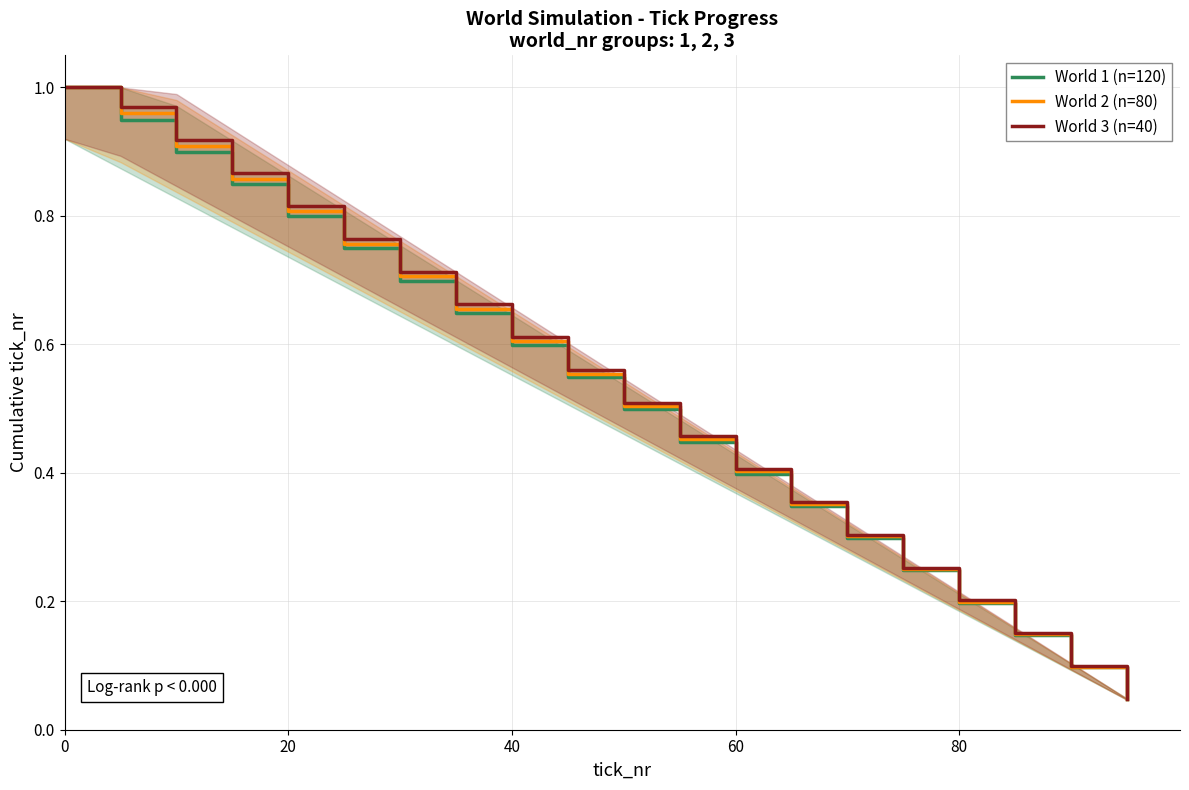

True or false: World 3 (n=40) and World 1 (n=120) cross at least once.

False